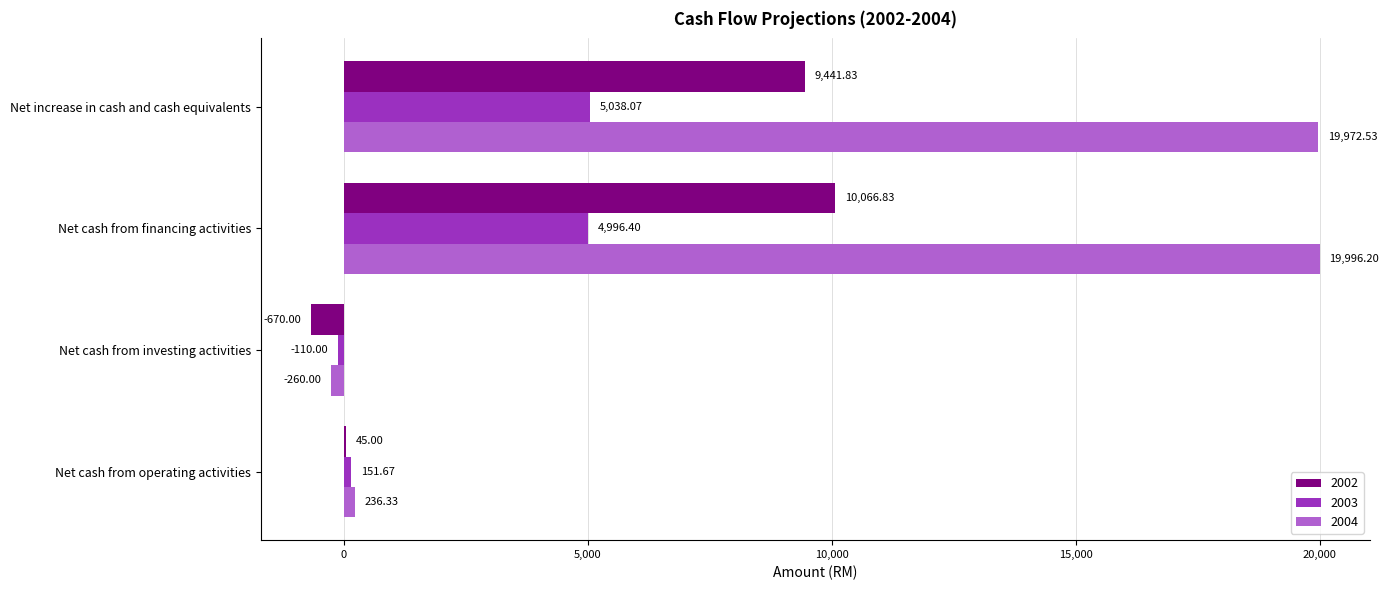

Which series has the largest total across all categories?

2004